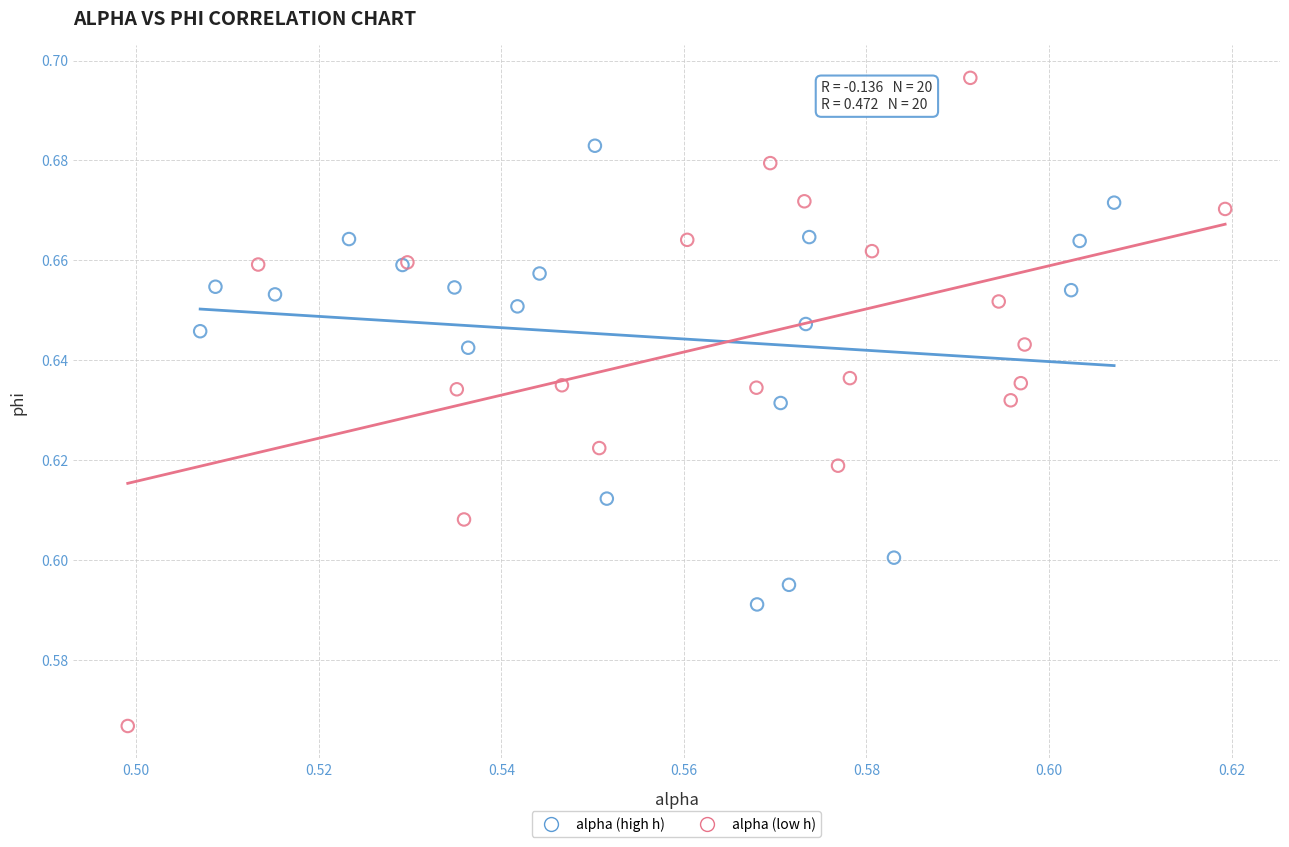

Which series has the widest spread of Y values?

alpha (low h)